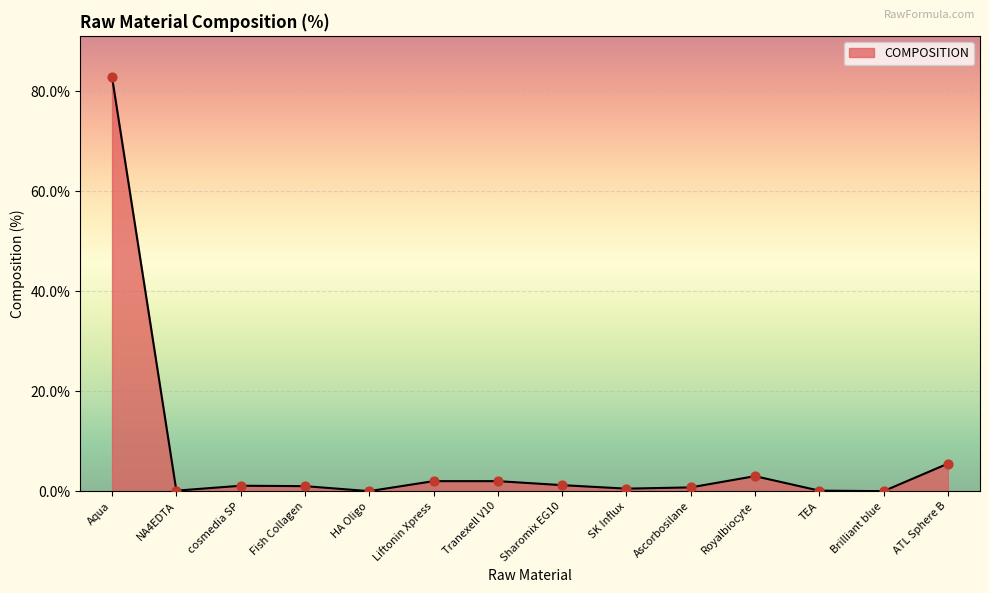

Which has a higher value, Royalbiocyte or SK Influx?

Royalbiocyte